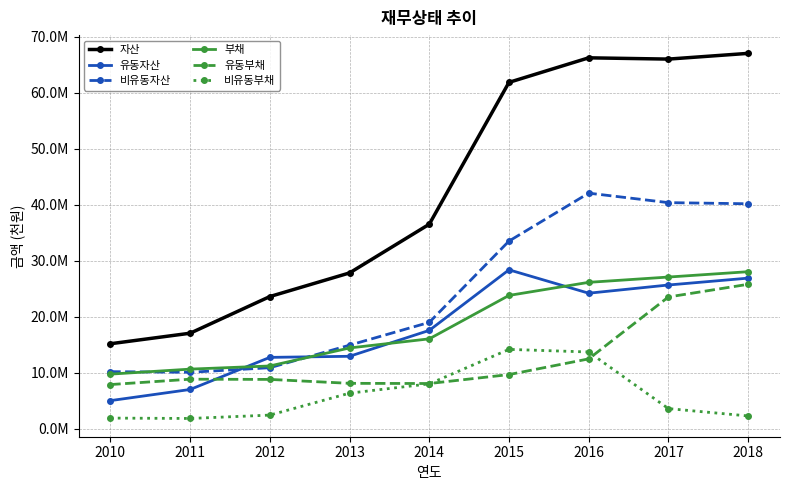

What are all the series names shown in the legend?

자산, 유동자산, 비유동자산, 부채, 유동부채, 비유동부채